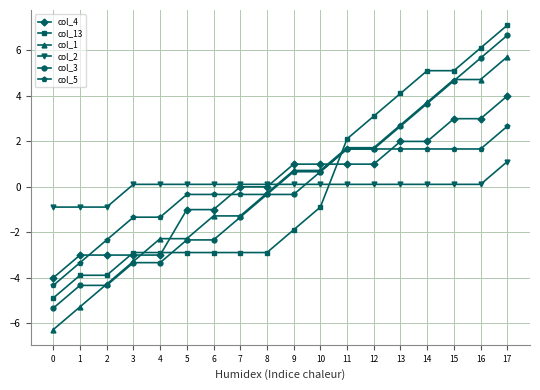

How many negative values does the col_1 series have?

9